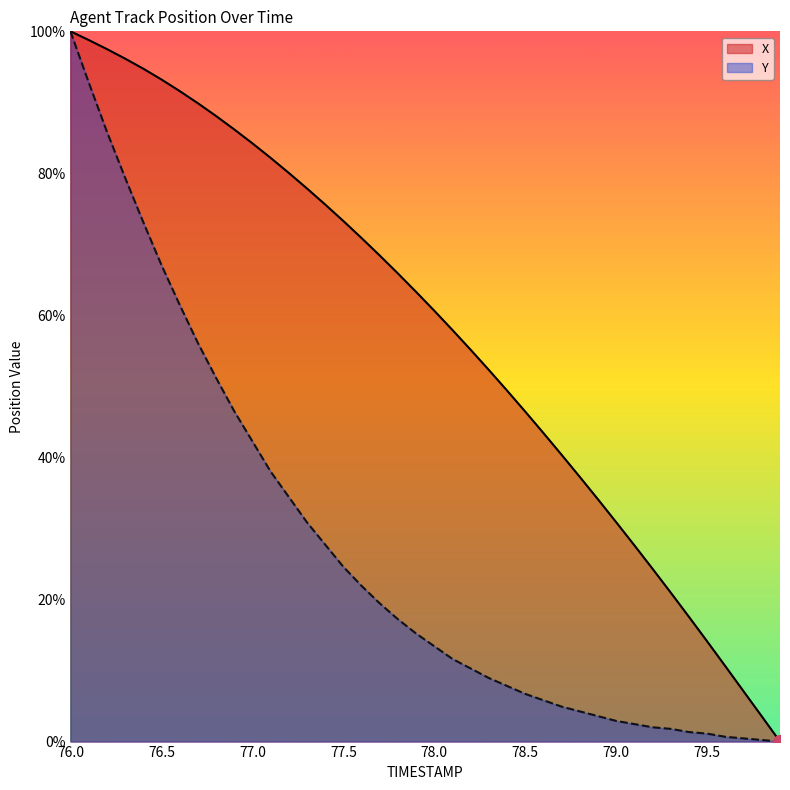

What is the difference between the highest and lowest values at 77.3?

0.5